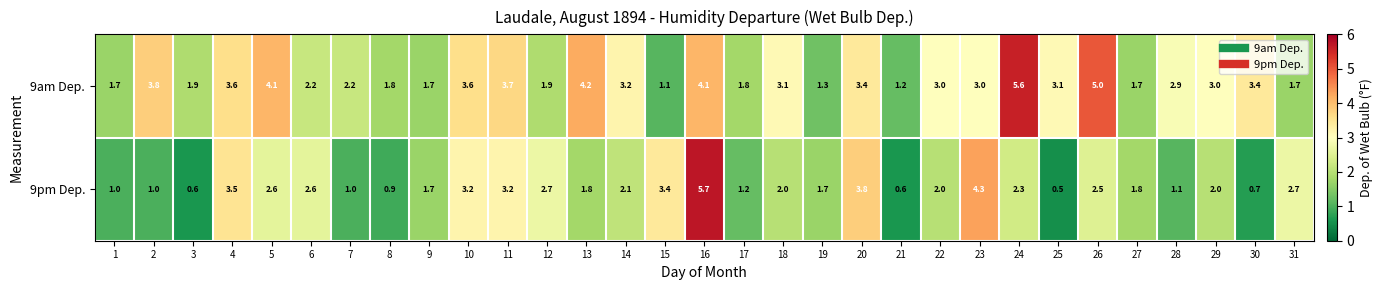

The 9am Dep. series shows 2.6 at 3. True or false?

False